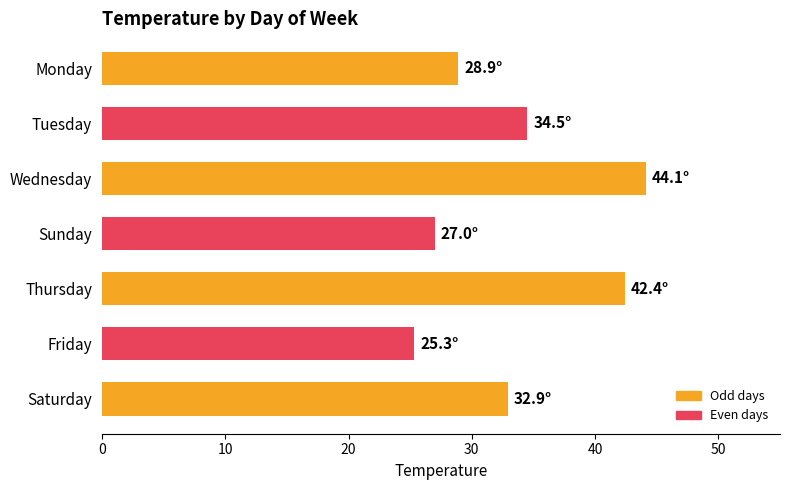

Rank the categories by value from lowest to highest.

Friday, Sunday, Monday, Saturday, Tuesday, Thursday, Wednesday